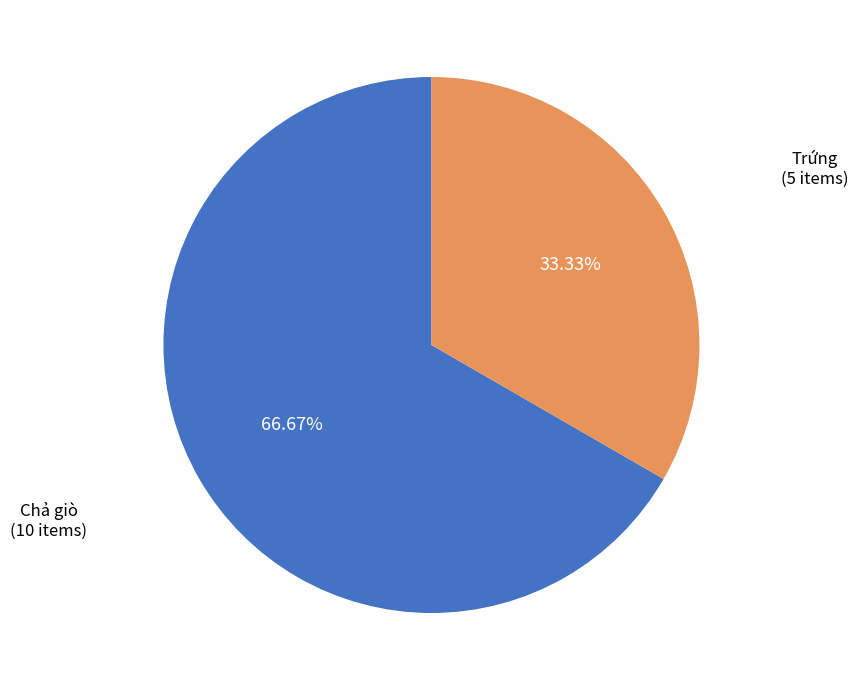

What percentage is the Trứng slice, to the nearest percent?

33%